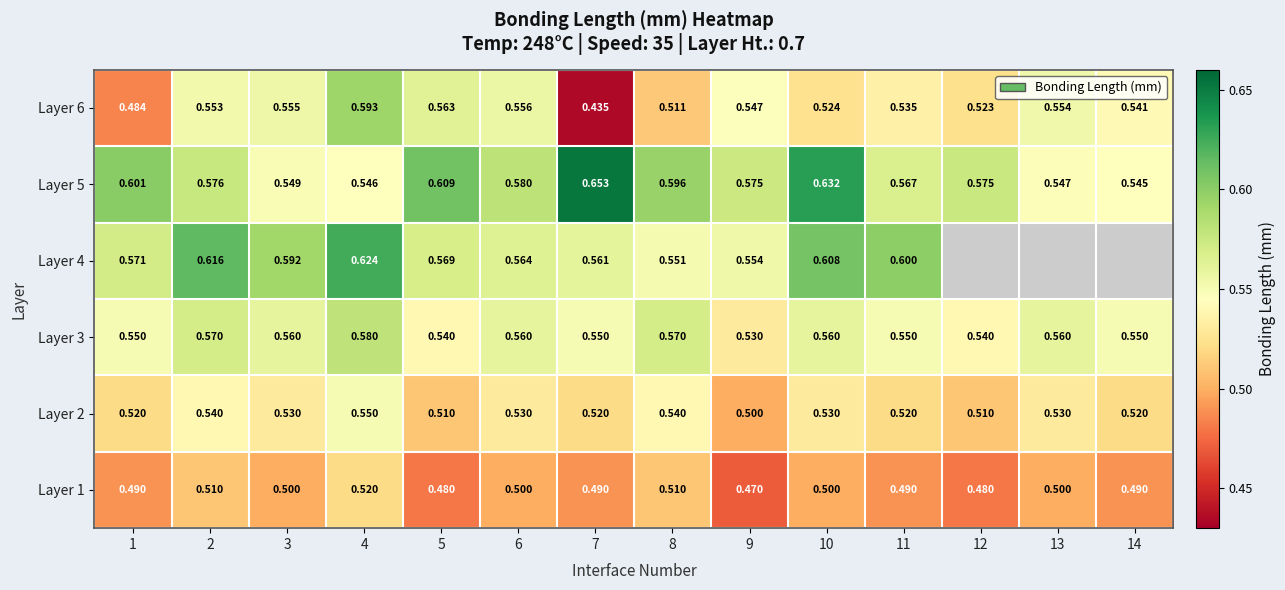

Is it true that Layer 5 equals 1.0 at 8?

False